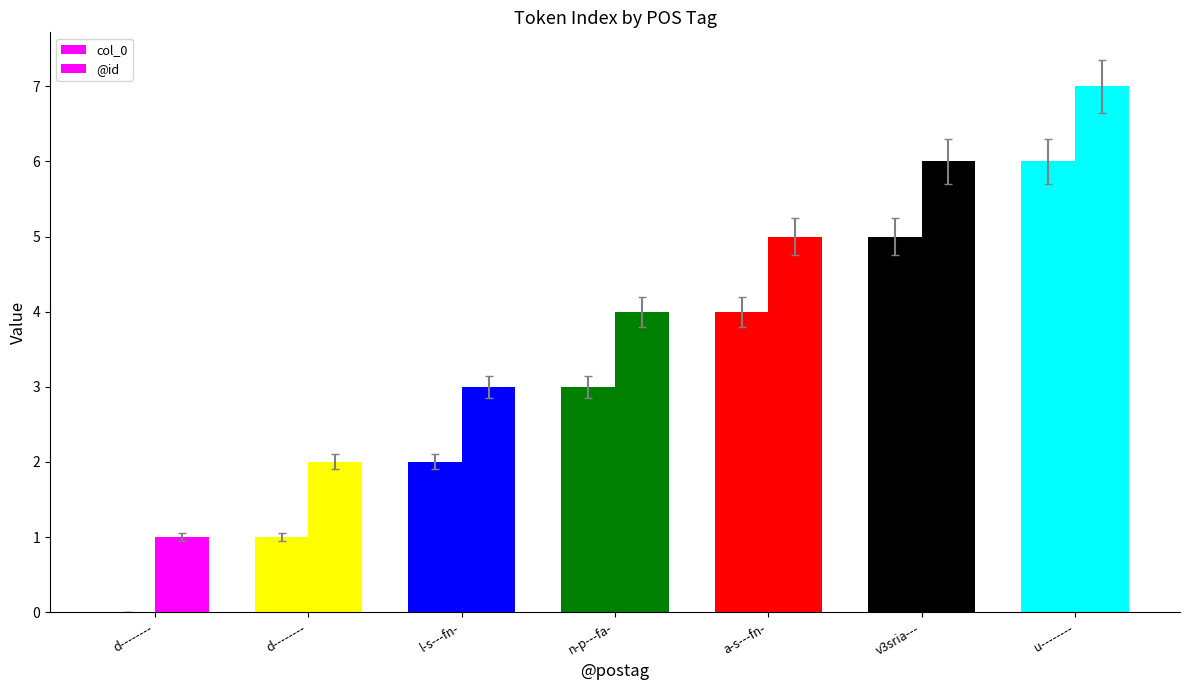

Is the value of col_0 at v3sria--- greater than the value of @id at u--------?

No